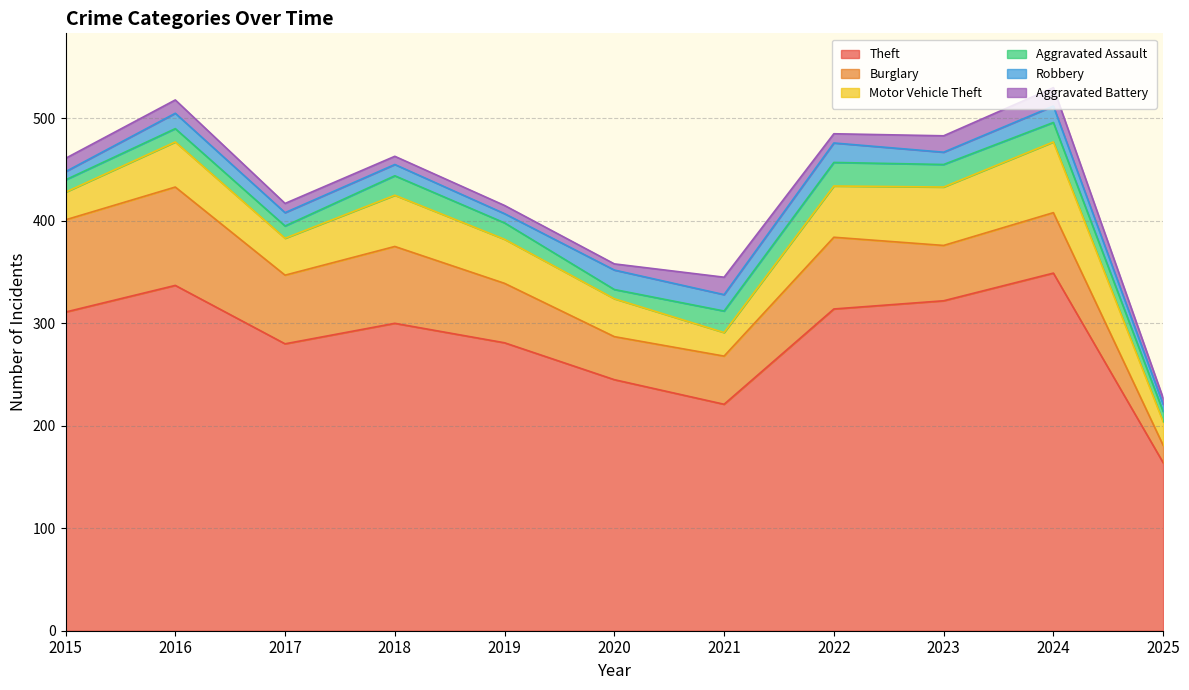

Reading right to left, extract all data points from this chart.

Theft: 2025=164	2024=349	2023=322	2022=314	2021=221	2020=245	2019=281	2018=300	2017=280	2016=337	2015=311
Burglary: 2025=17	2024=59	2023=54	2022=70	2021=47	2020=42	2019=58	2018=75	2017=67	2016=96	2015=90
Motor Vehicle Theft: 2025=23	2024=69	2023=57	2022=50	2021=23	2020=37	2019=43	2018=50	2017=36	2016=44	2015=27
Aggravated Assault: 2025=10	2024=19	2023=22	2022=23	2021=21	2020=9	2019=16	2018=19	2017=12	2016=13	2015=12
Robbery: 2025=7	2024=16	2023=12	2022=19	2021=16	2020=19	2019=9	2018=11	2017=13	2016=15	2015=8
Aggravated Battery: 2025=6	2024=18	2023=16	2022=9	2021=17	2020=6	2019=8	2018=8	2017=9	2016=13	2015=13